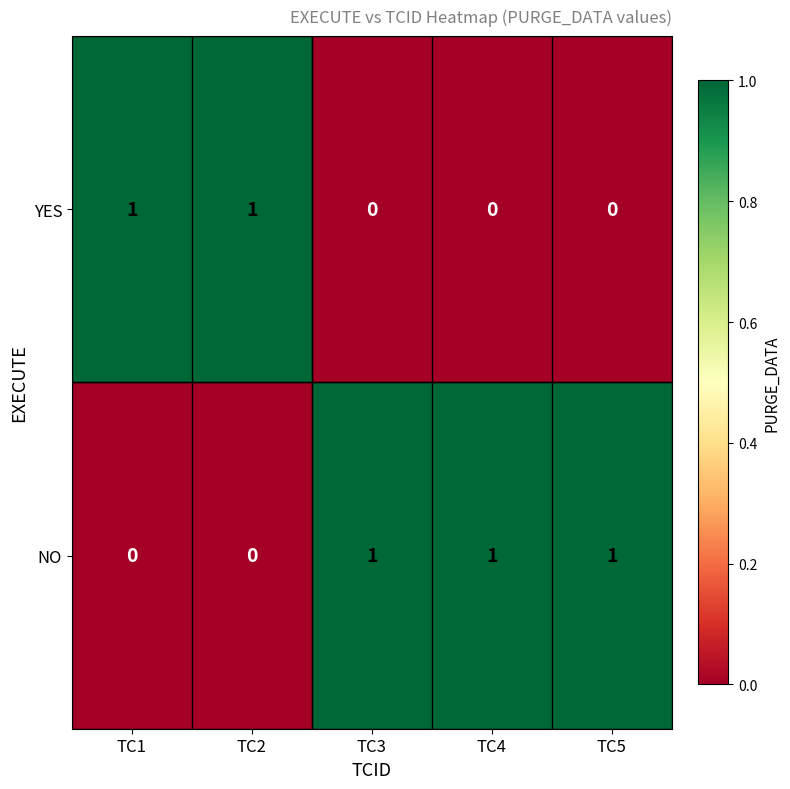

Which series has the largest total across all categories?

NO